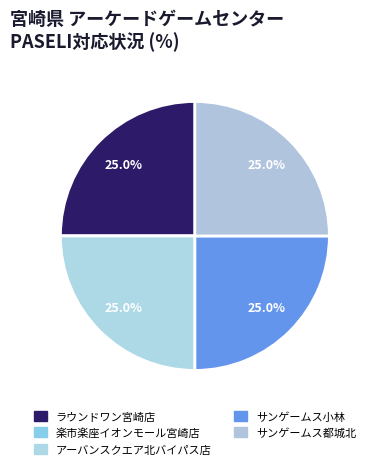

To the nearest percent, what is the difference between the largest and smallest slice percentages?

25%